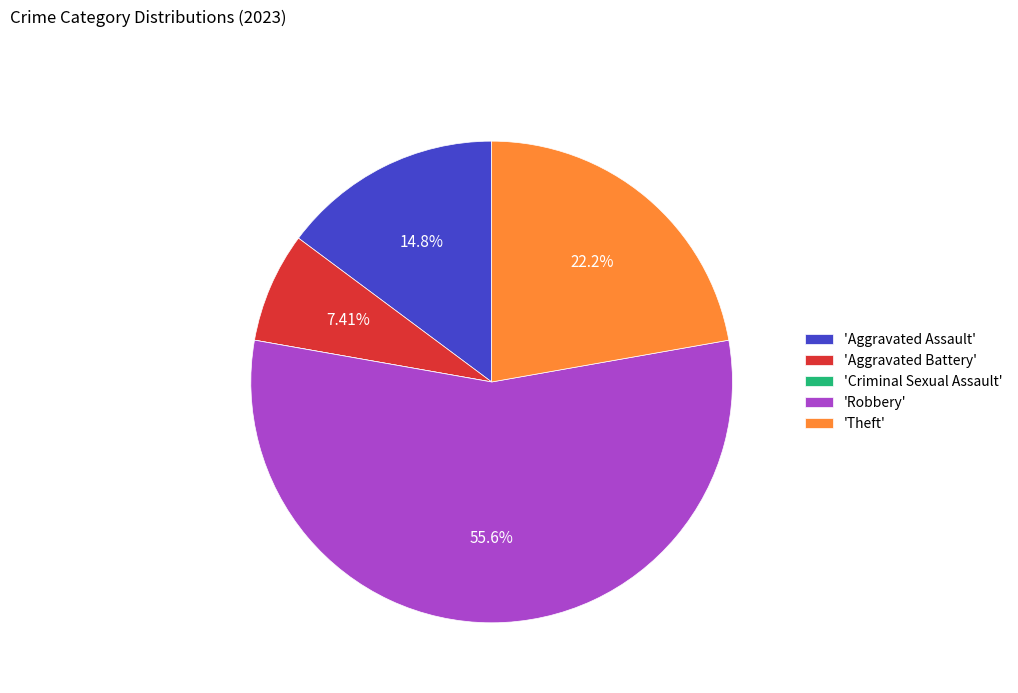

Does any single category account for the majority?

Yes